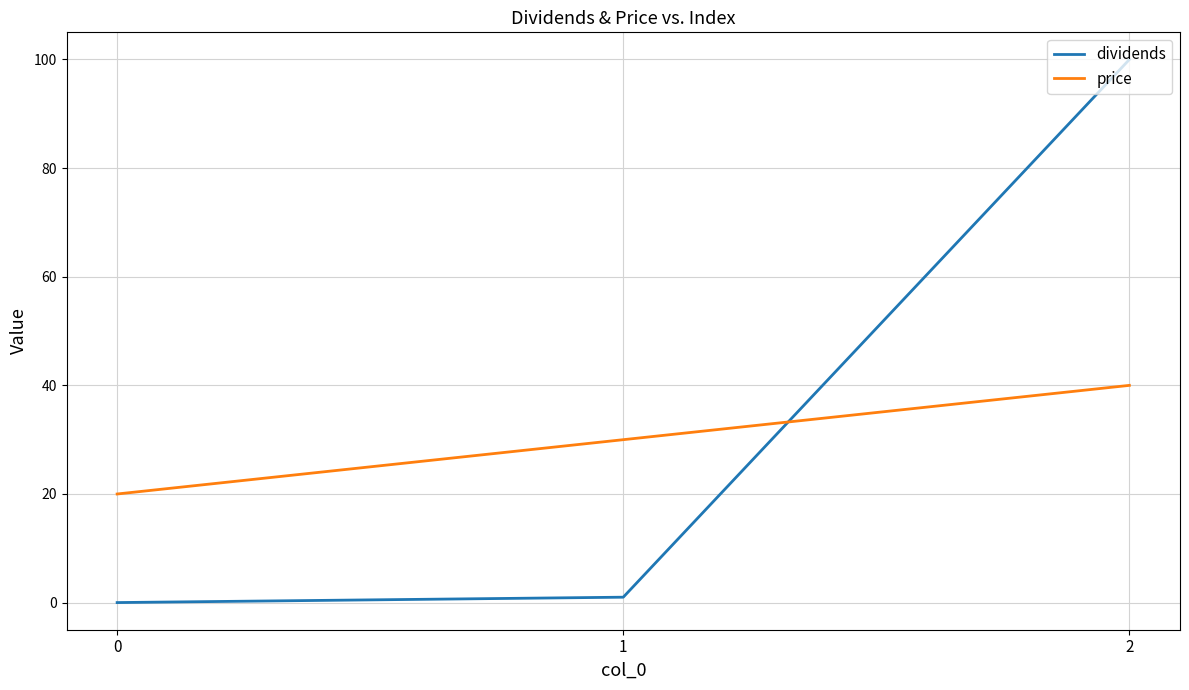

What is the difference between the maximum and second lowest values in the dividends series?

99.0